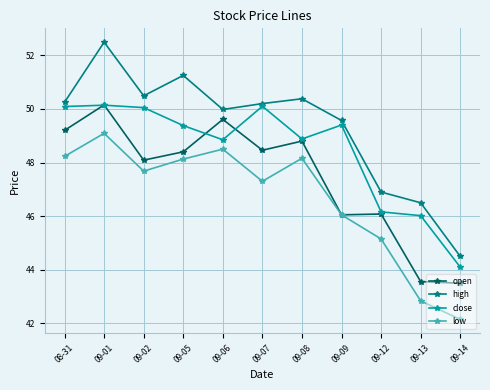

What is the maximum value for high?

52.5